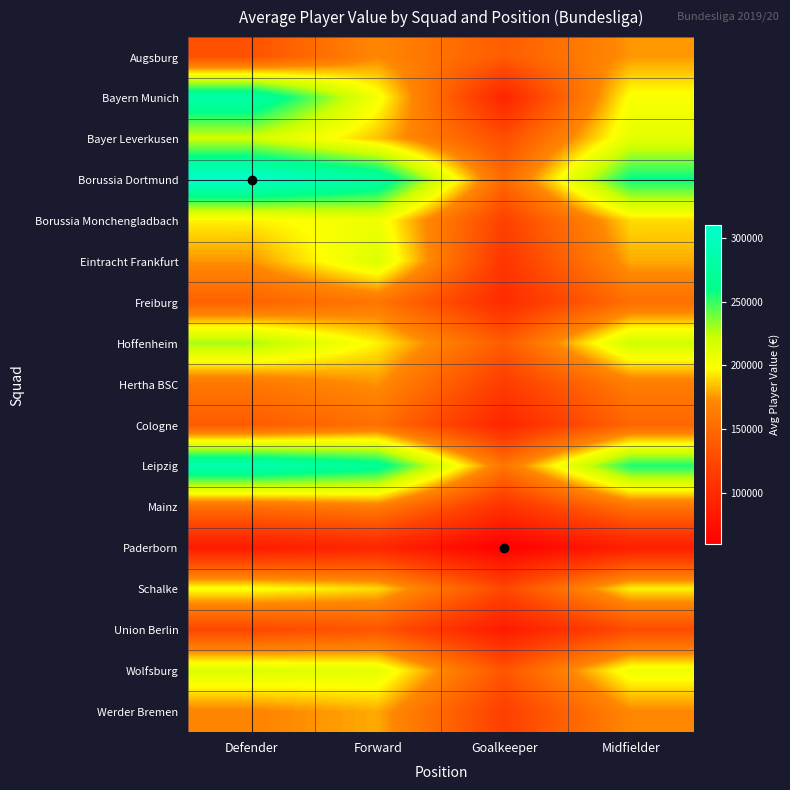

Count the number of data series in this chart.

17